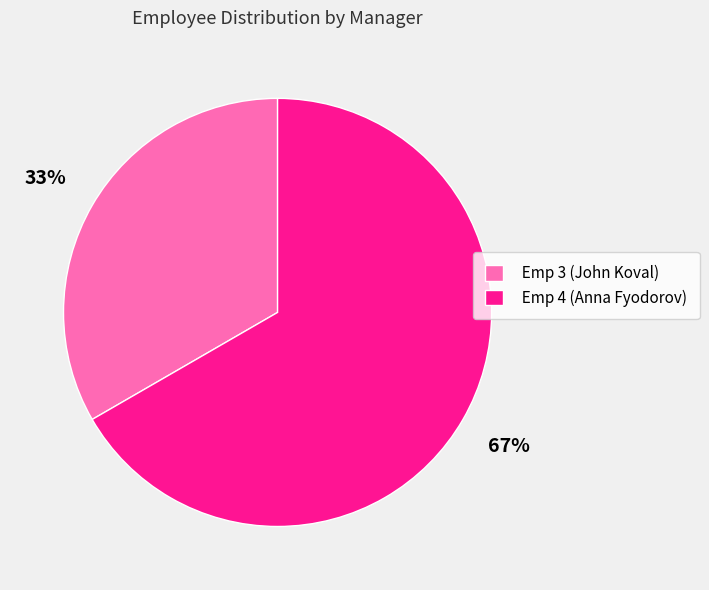

To the nearest percent, what is the combined percentage of Emp 4 (Anna Fyodorov) and Emp 3 (John Koval)?

100%